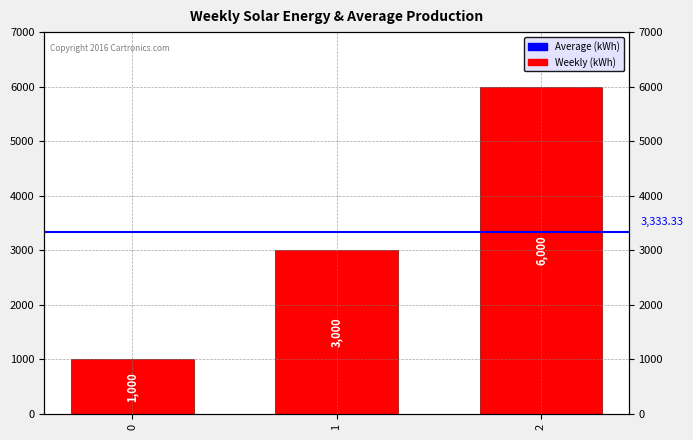

True or false: the data shows 3000 at 1.

True